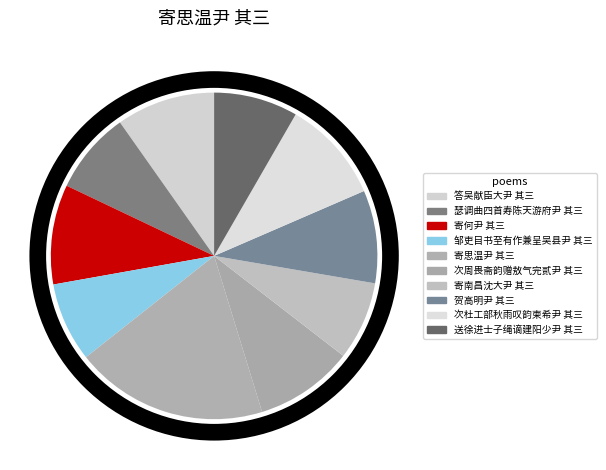

Do 送徐进士子绳谪建阳少尹 其三 and 答吴献臣大尹 其三 together represent more than half of the pie?

No